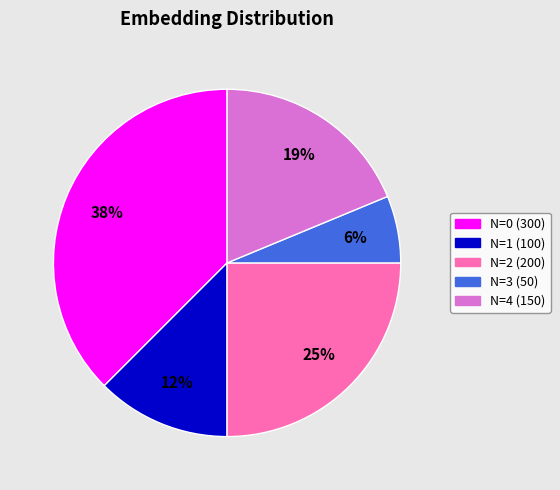

Count the number of slices in the pie.

5